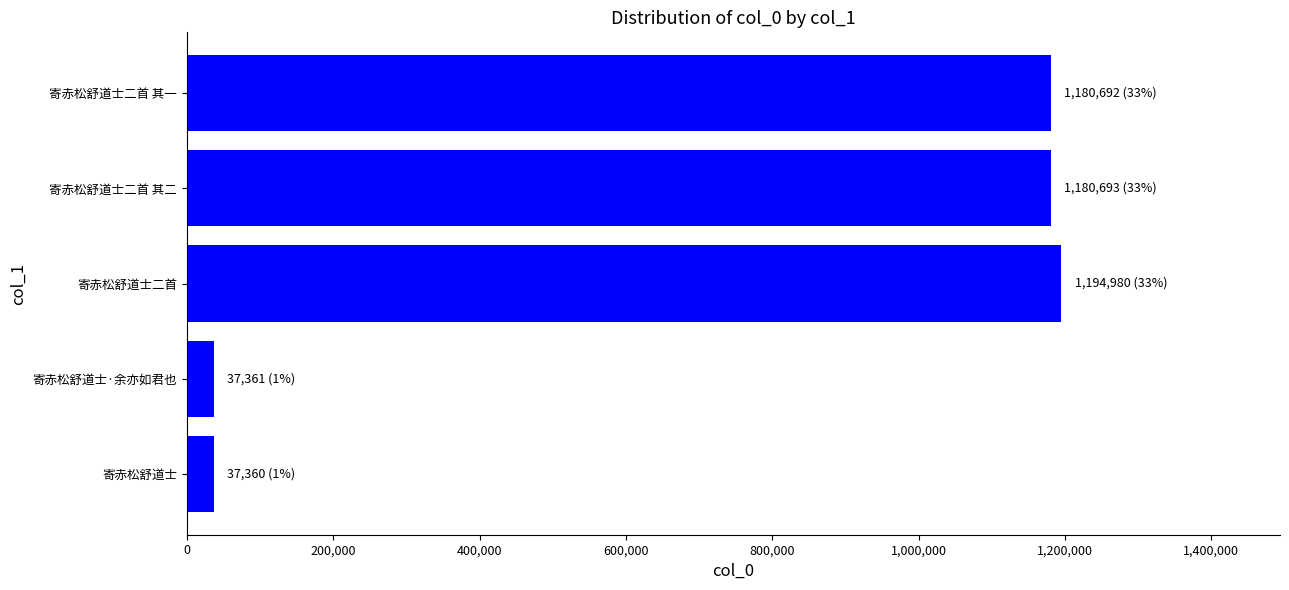

True or false: the data shows 1180692 at 寄赤松舒道士二首 其一.

True